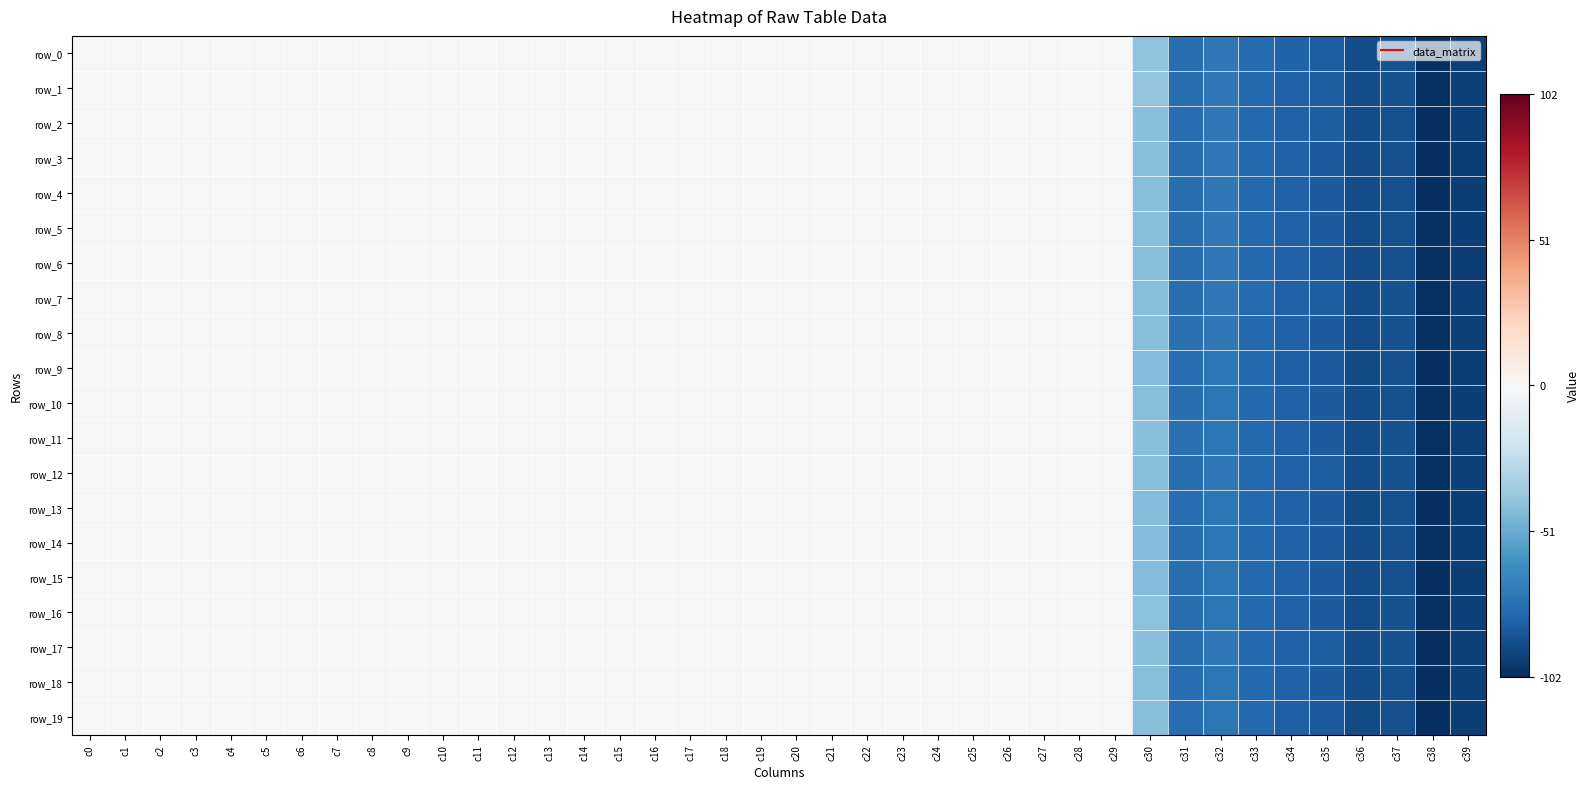

At which category is the sum across all series the highest?

c25